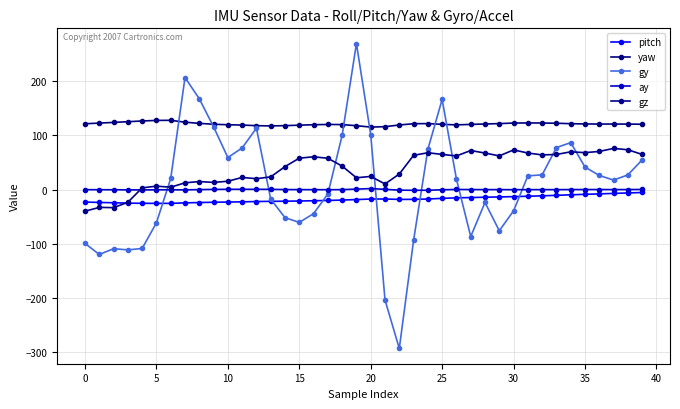

True or false: ay and yaw intersect in this chart.

False